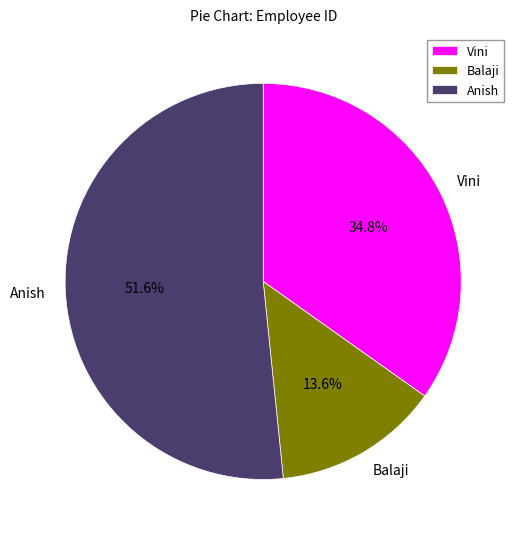

Which slice represents more than half of the pie?

Anish